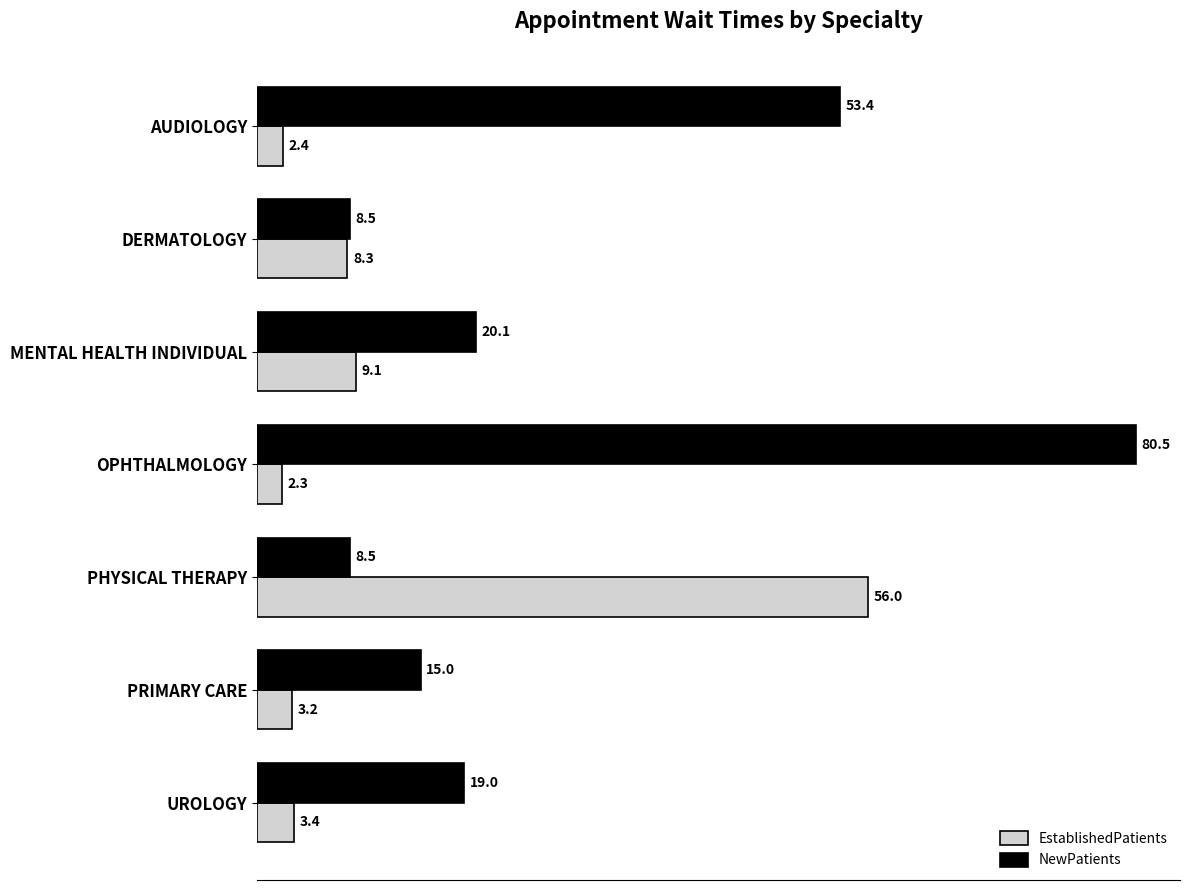

The value of EstablishedPatients at DERMATOLOGY is 4.5. True or false?

False